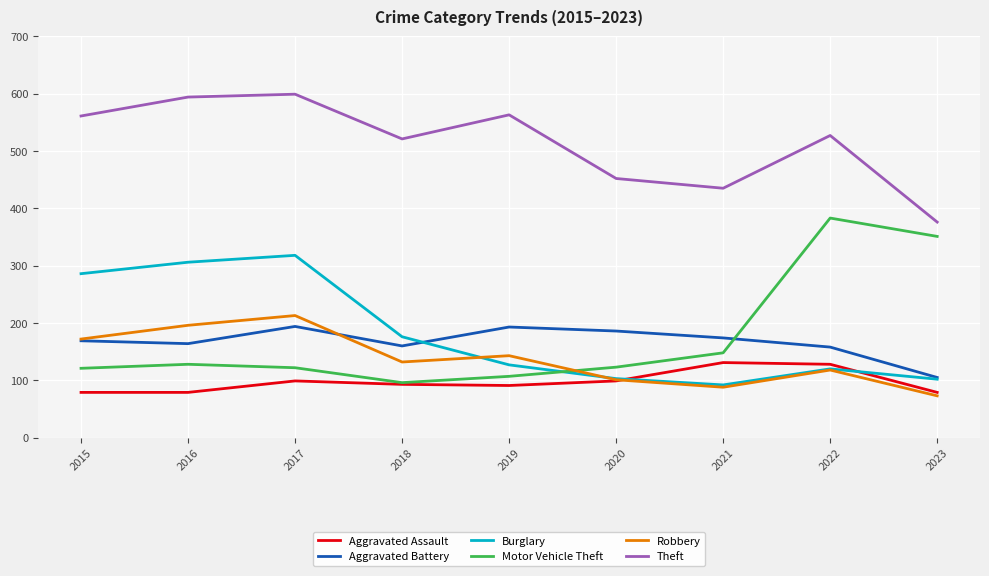

At which category is the sum across all series the highest?

2017